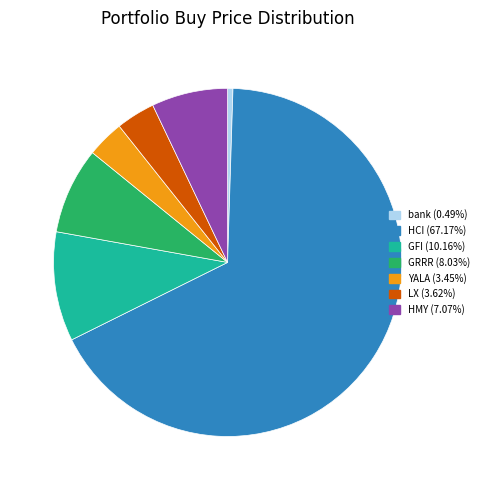

The HCI slice represents 77% of the pie. True or false?

False